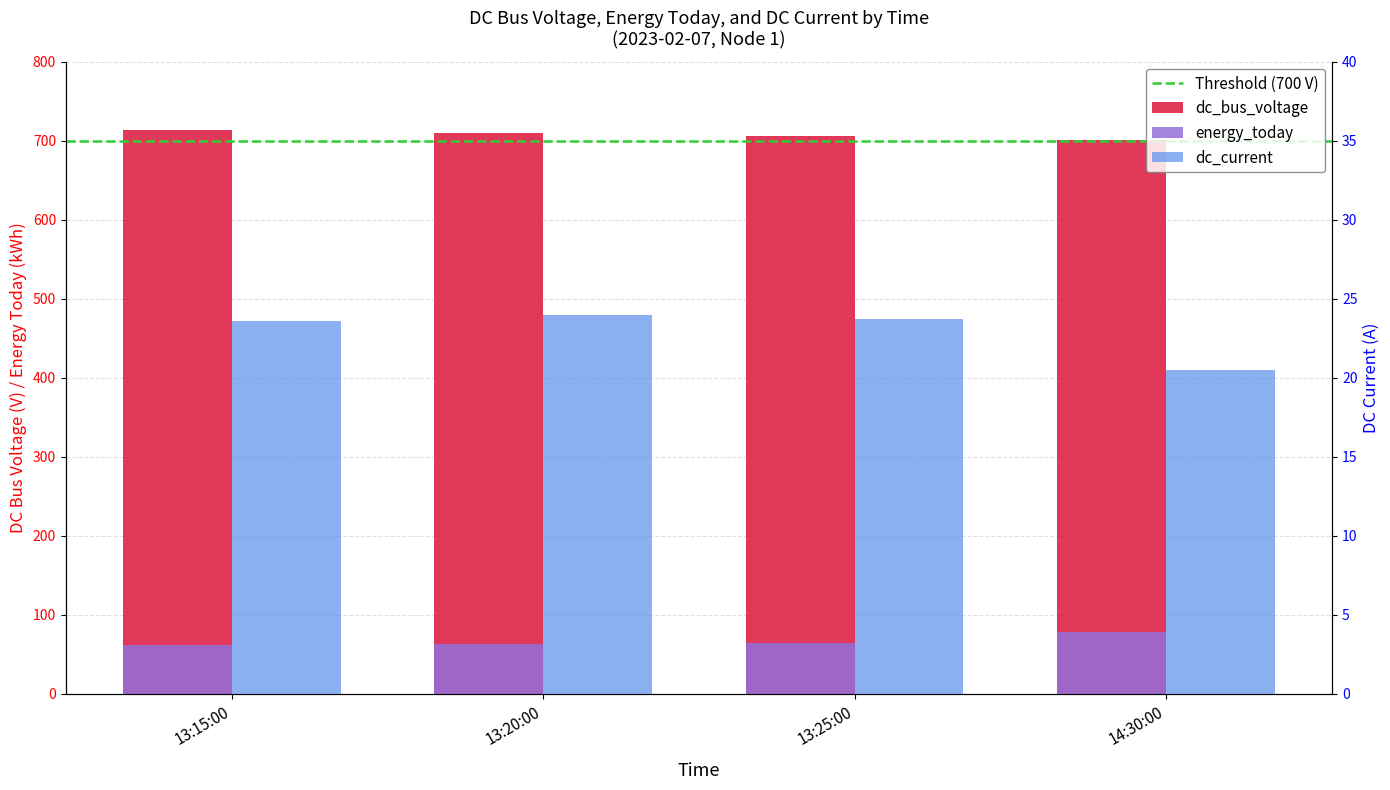

Which series has the largest total across all categories?

dc_bus_voltage